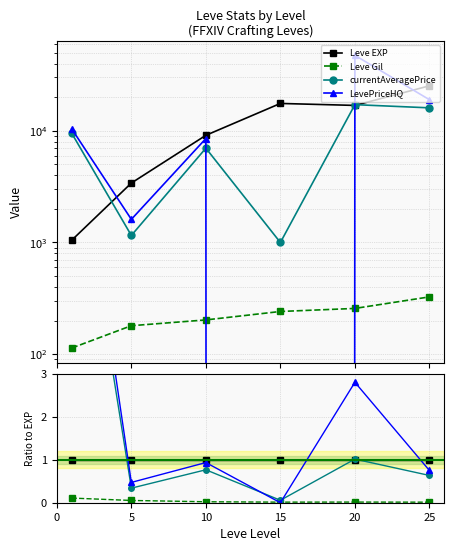

True or false: currentAveragePrice and Leve Gil intersect in this chart.

False